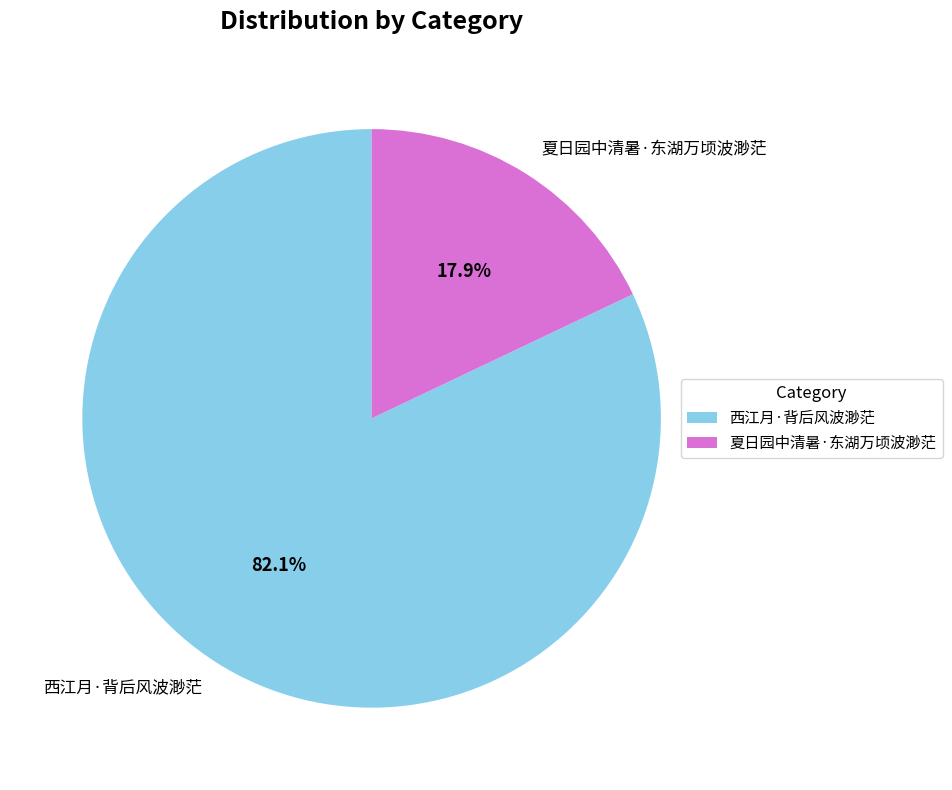

To the nearest percent, what is the combined percentage of 西江月·背后风波渺茫 and 夏日园中清暑·东湖万顷波渺茫?

100%